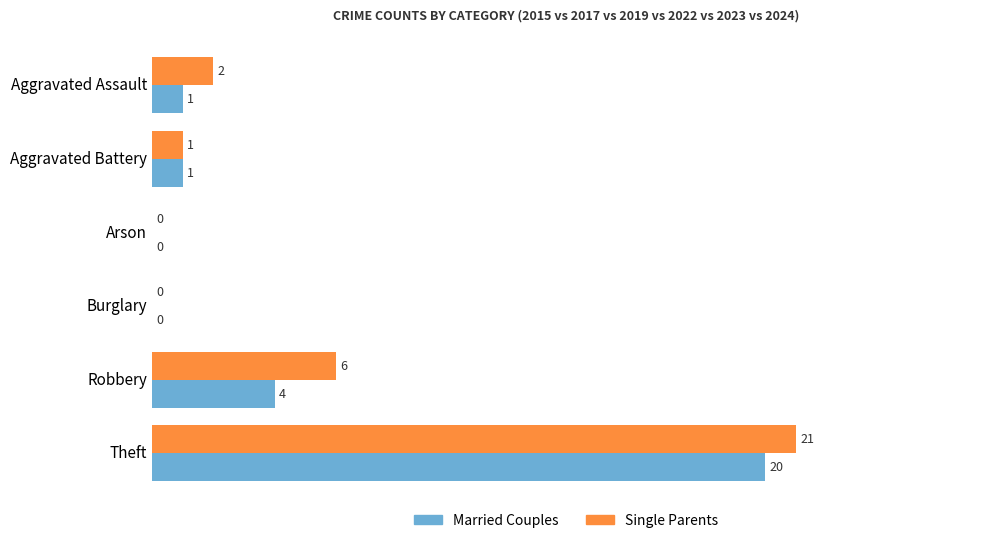

What is the highest value of the Married Couples series?

20